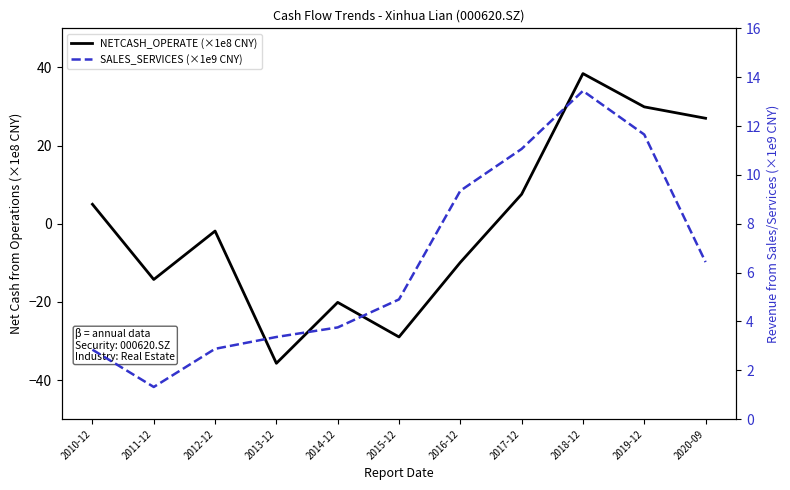

At which label does SALES_SERVICES (×1e9 CNY) first exceed 4?

2015-12